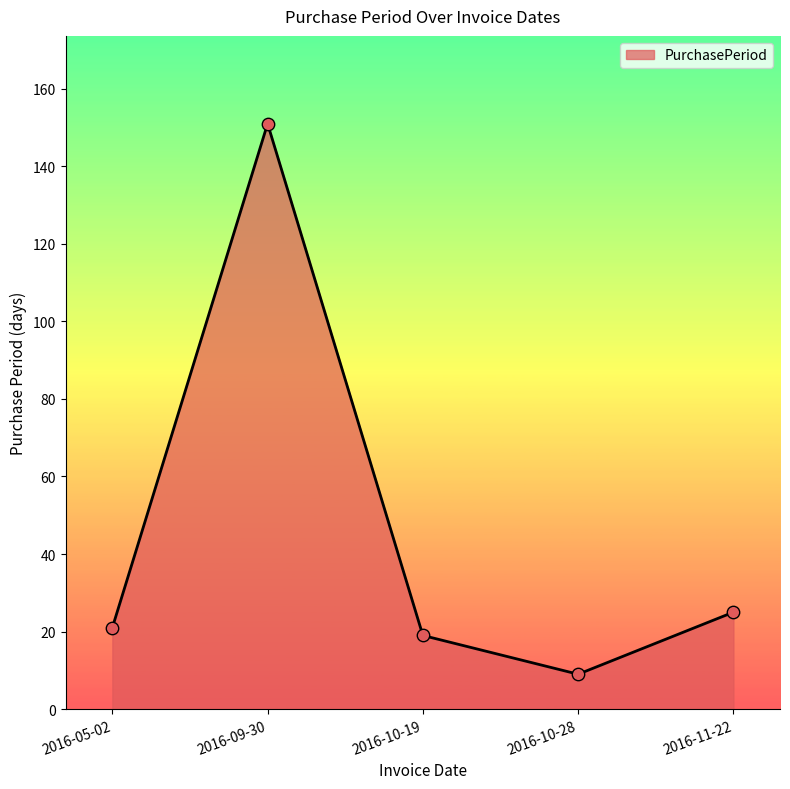

What is the change in value from 2016-05-02 to 2016-09-30?

+130